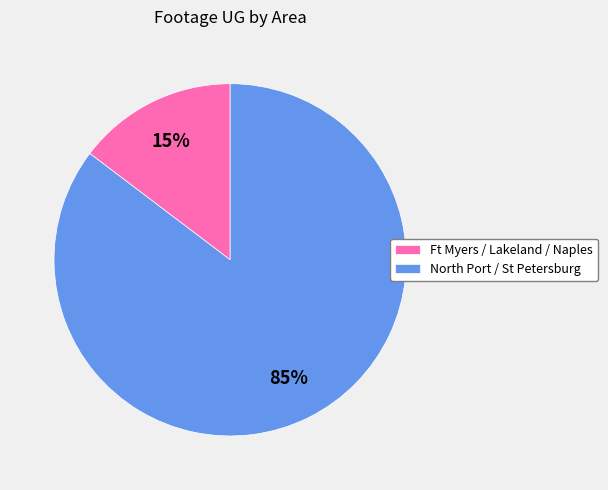

The Ft Myers / Lakeland / Naples slice represents 6% of the pie. True or false?

False